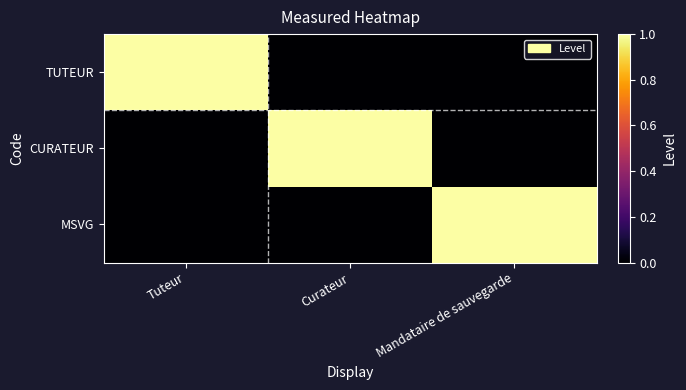

Which label corresponds to the largest value in the chart?

Tuteur